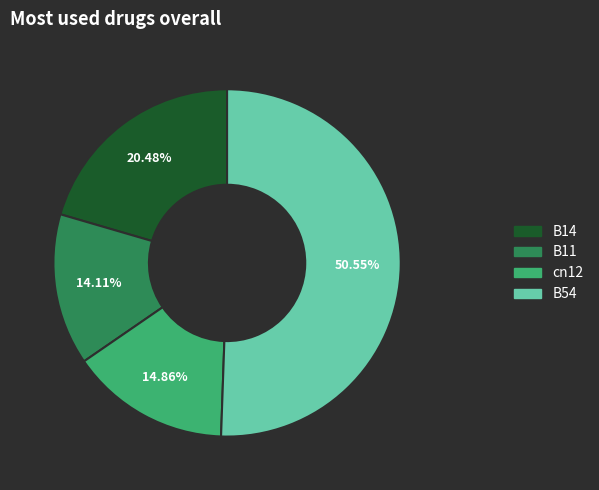

Does any single category account for the majority?

Yes